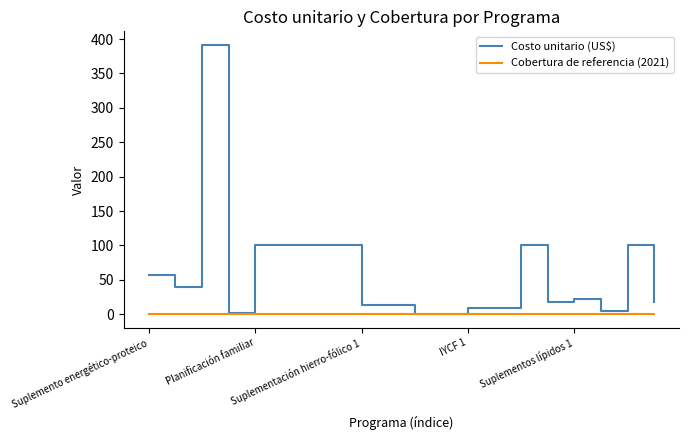

Which series has the largest total across all categories?

Costo unitario (US$)